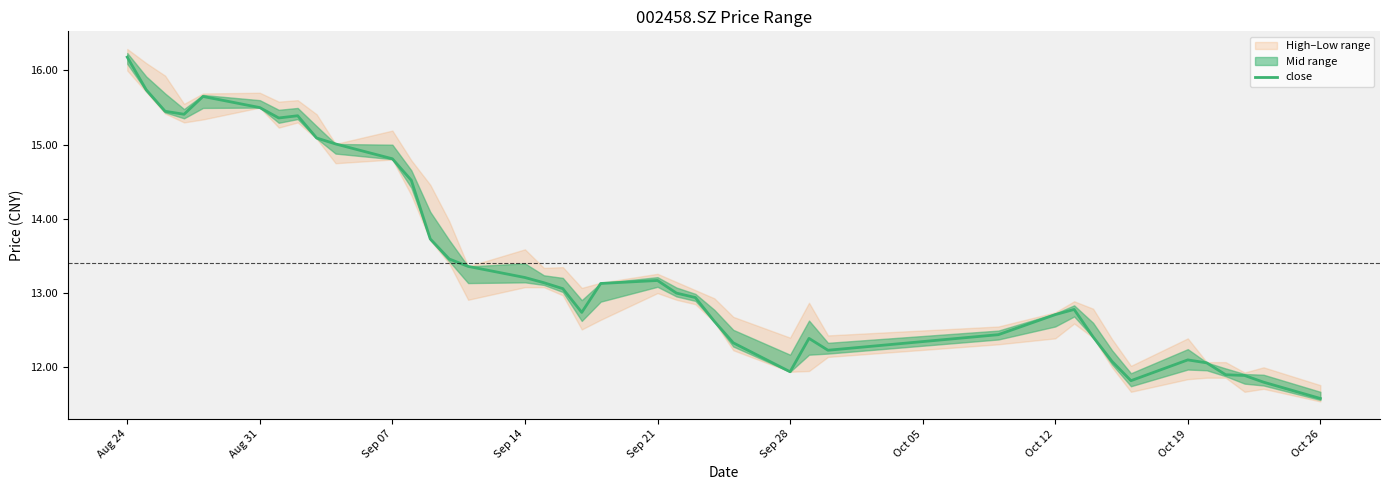

What is the maximum value shown in the chart?

16.2